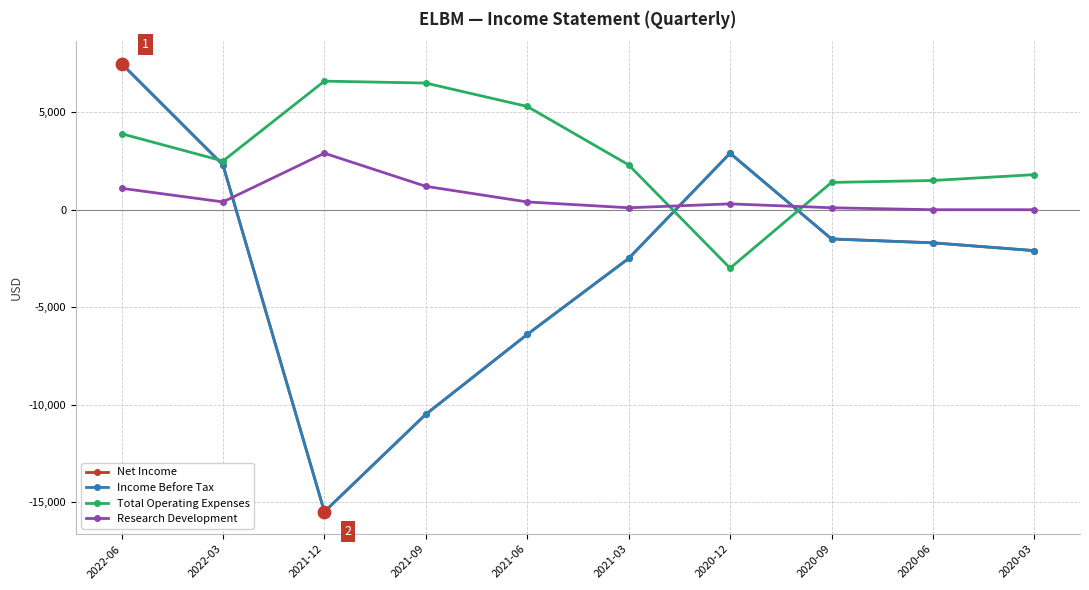

Which series has the largest total across all categories?

Total Operating Expenses